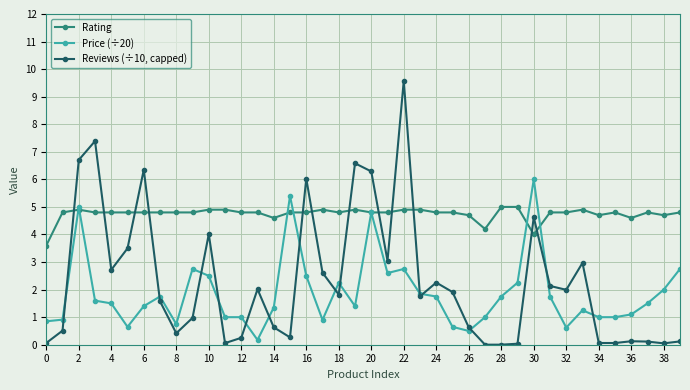

How many lines are shown in the chart?

3